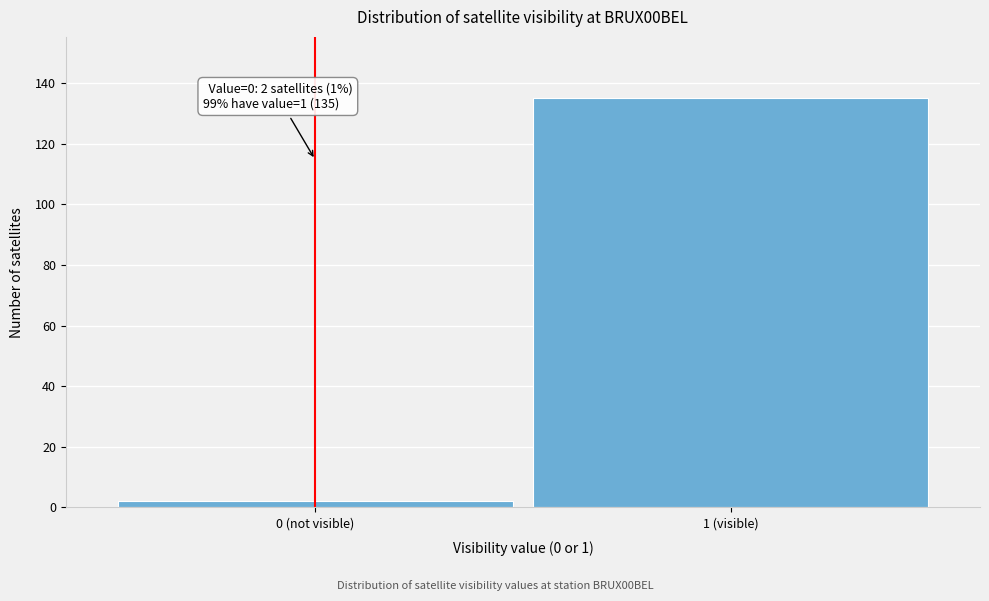

Reading left to right, transcribe all the data shown in this chart.

2	135